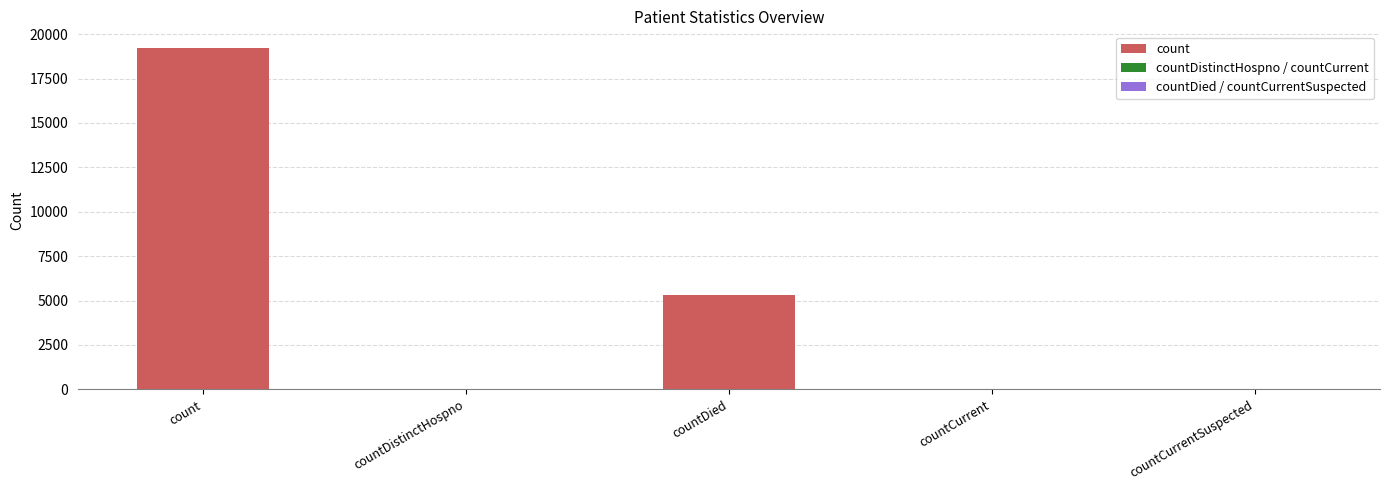

What is the approximate value at countCurrent, to the nearest 10?

30